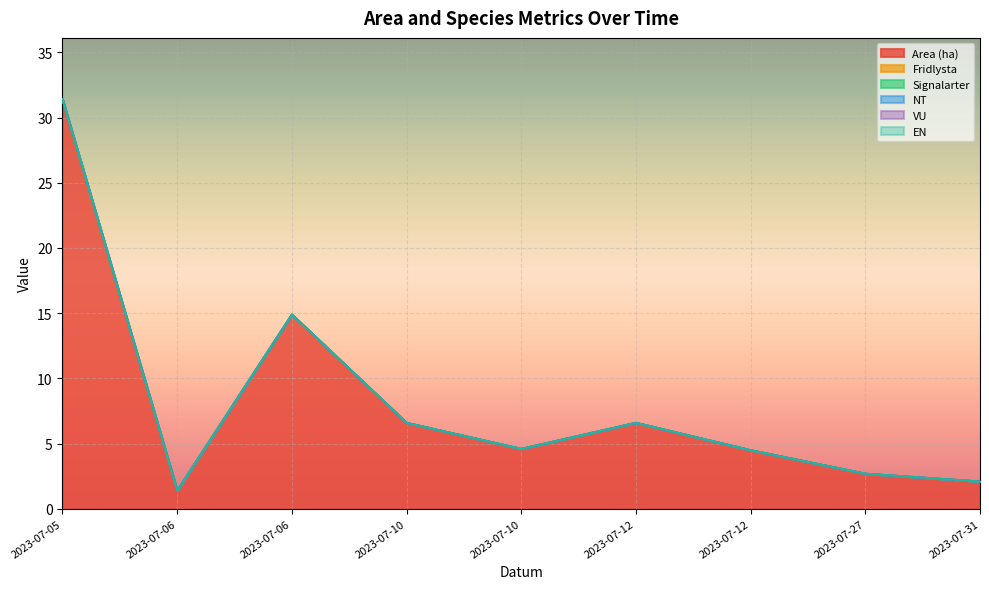

At which category is the sum across all series the highest?

2023-07-05